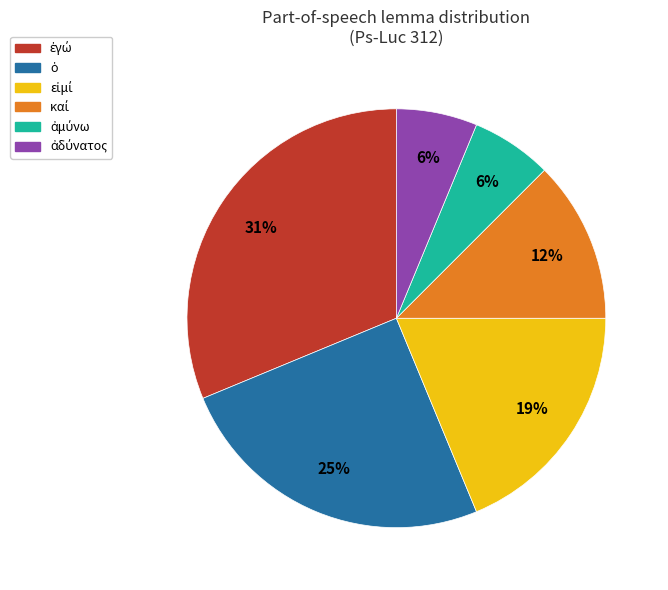

Is there any slice that represents more than half of the pie?

No